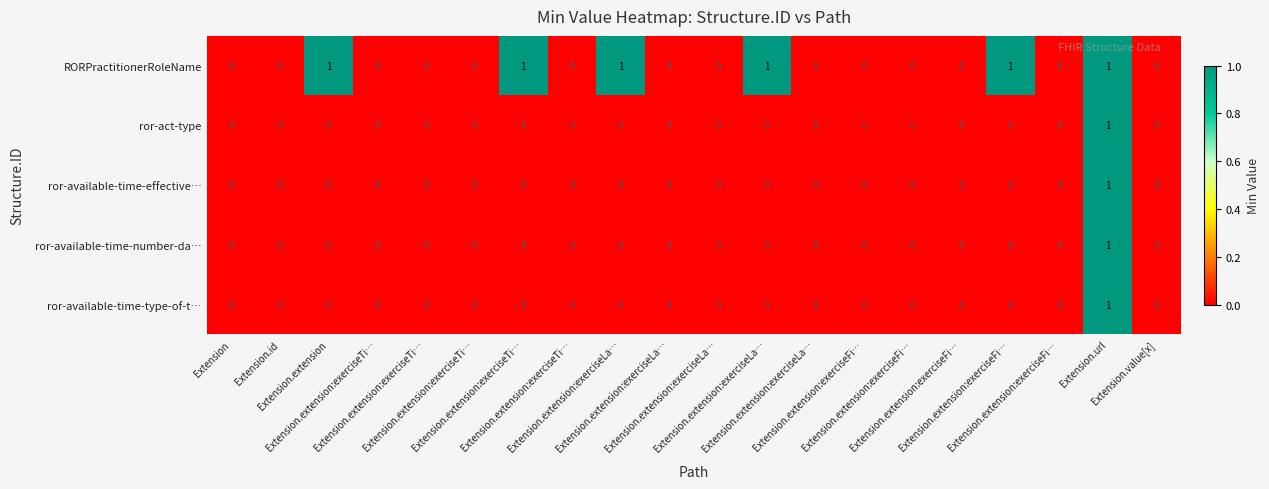

At how many categories does at least one series exceed 0?

6